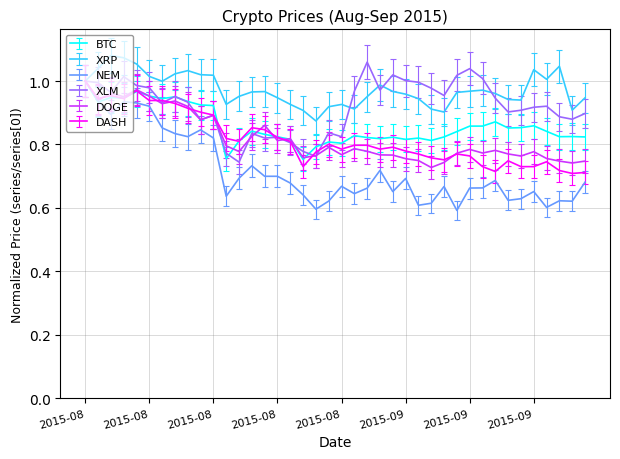

Which series has the largest total across all categories?

XRP